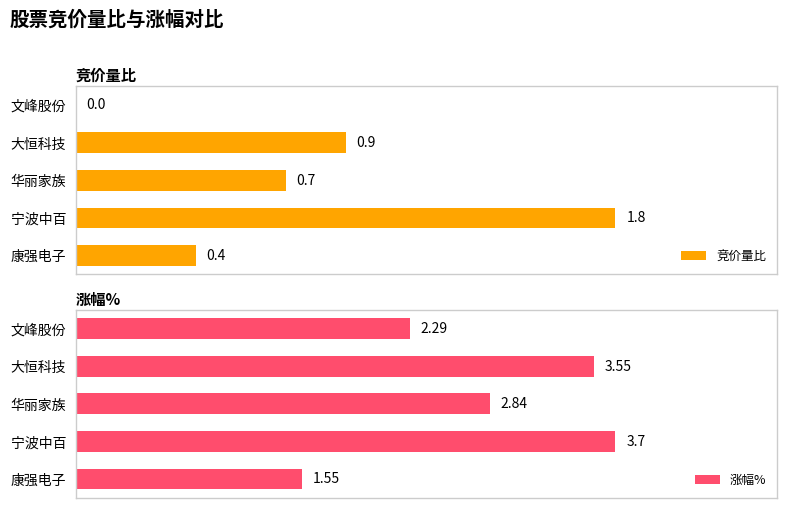

Are the bars horizontal?

Yes